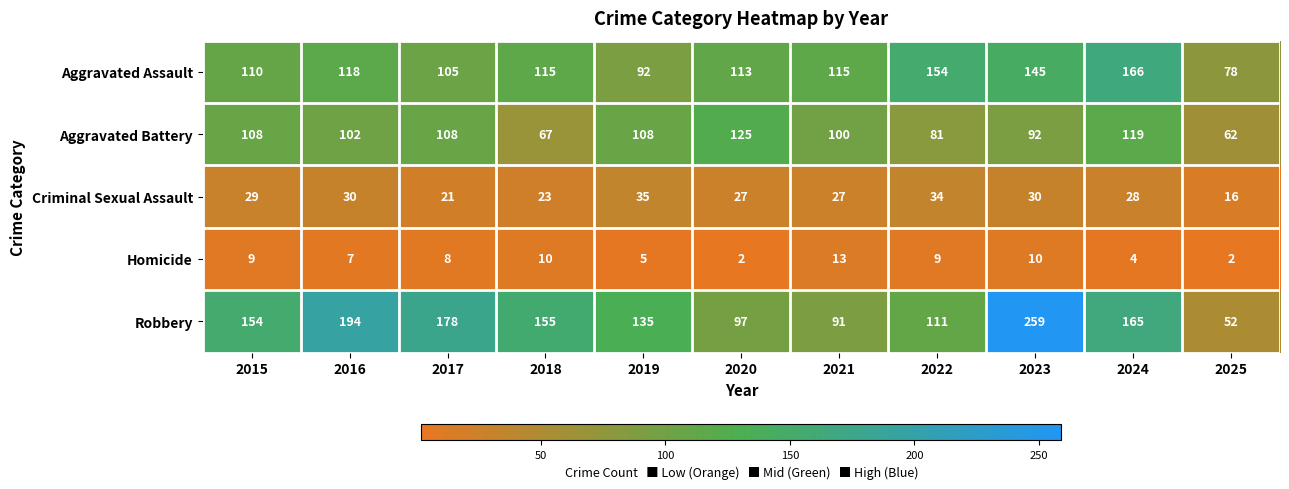

Which label corresponds to the largest value in the chart?

2023